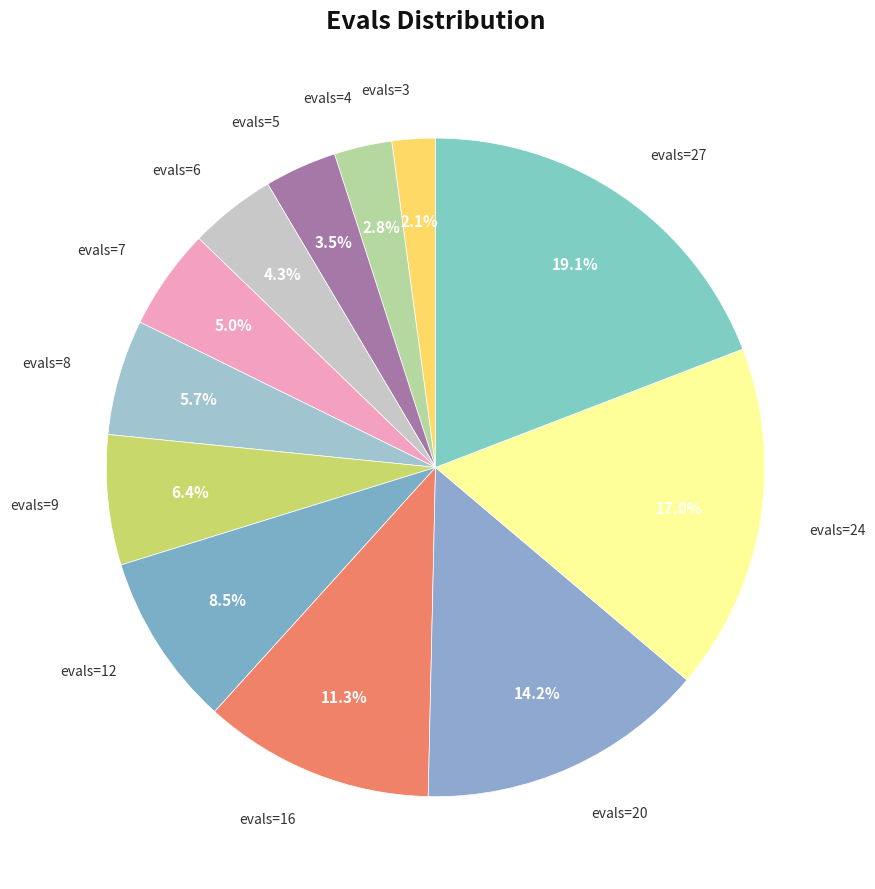

How many segments does this pie chart have?

12